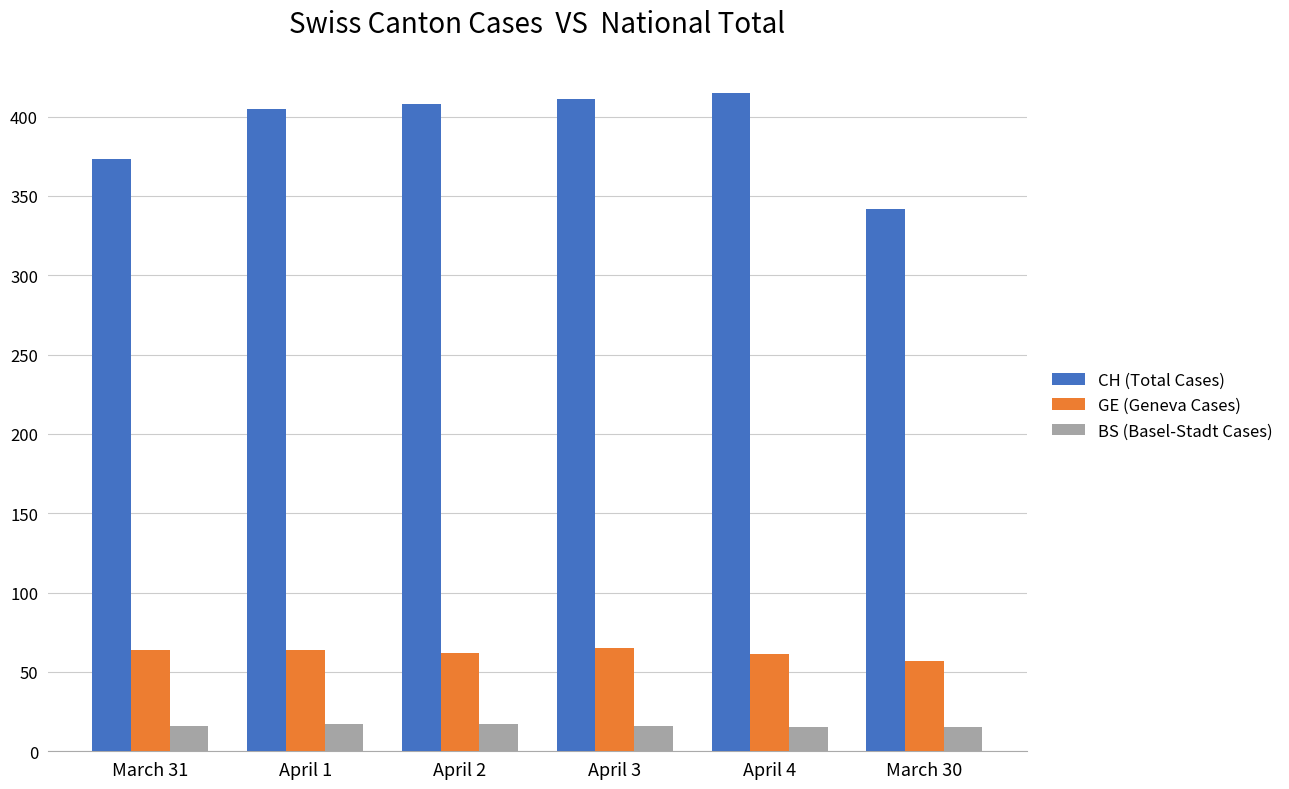

What is the difference between the highest and lowest values at April 3?

395